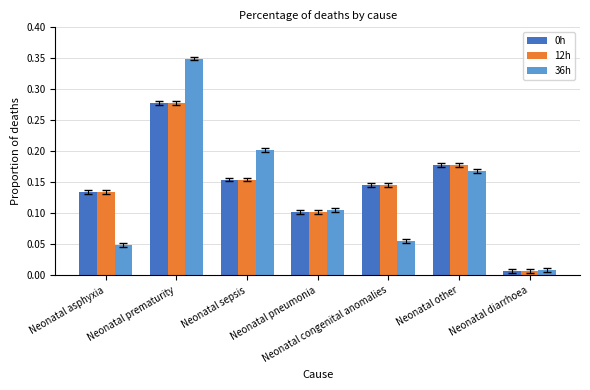

What is the sum of all 36h values?

0.9